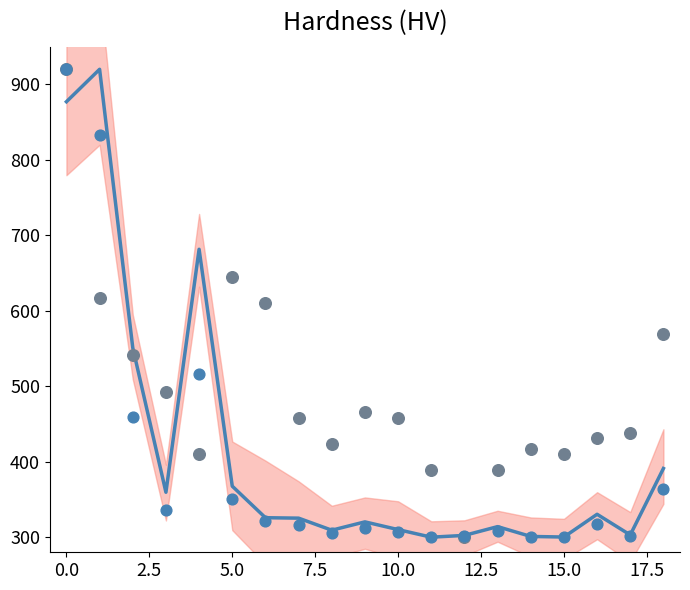

At how many categories does at least one series exceed 529?

7